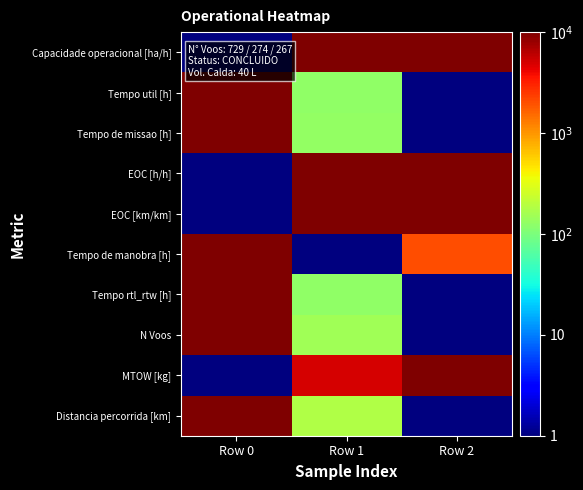

What is the smallest value displayed?

1.0